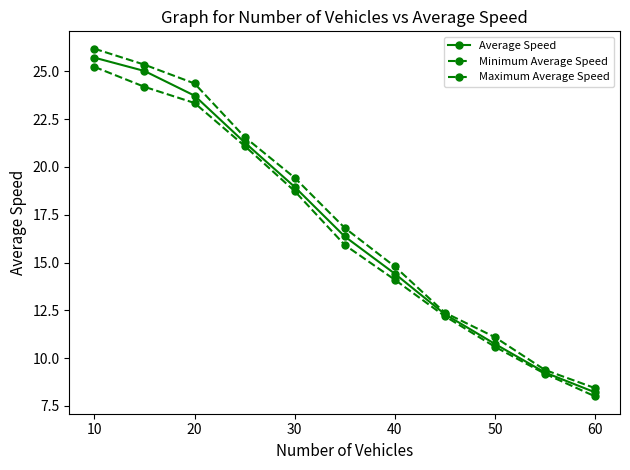

Rank the series by their average value, from highest to lowest.

Maximum Average Speed, Average Speed, Minimum Average Speed